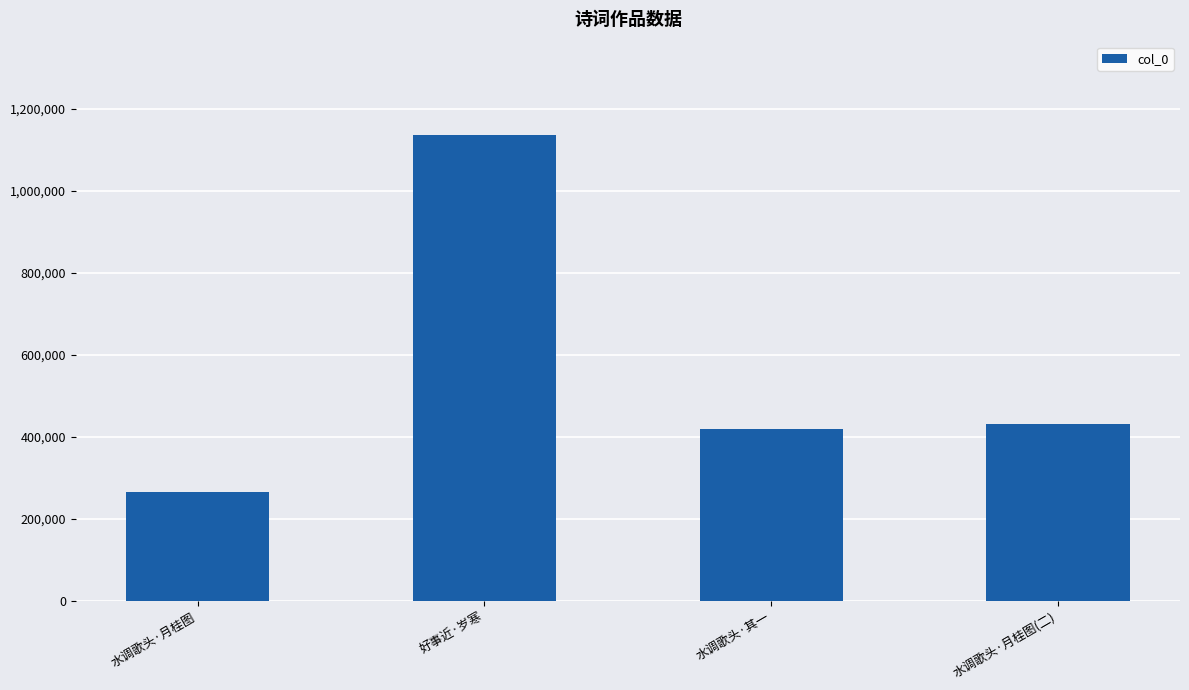

Which label corresponds to the smallest value in the chart?

水调歌头·月桂图